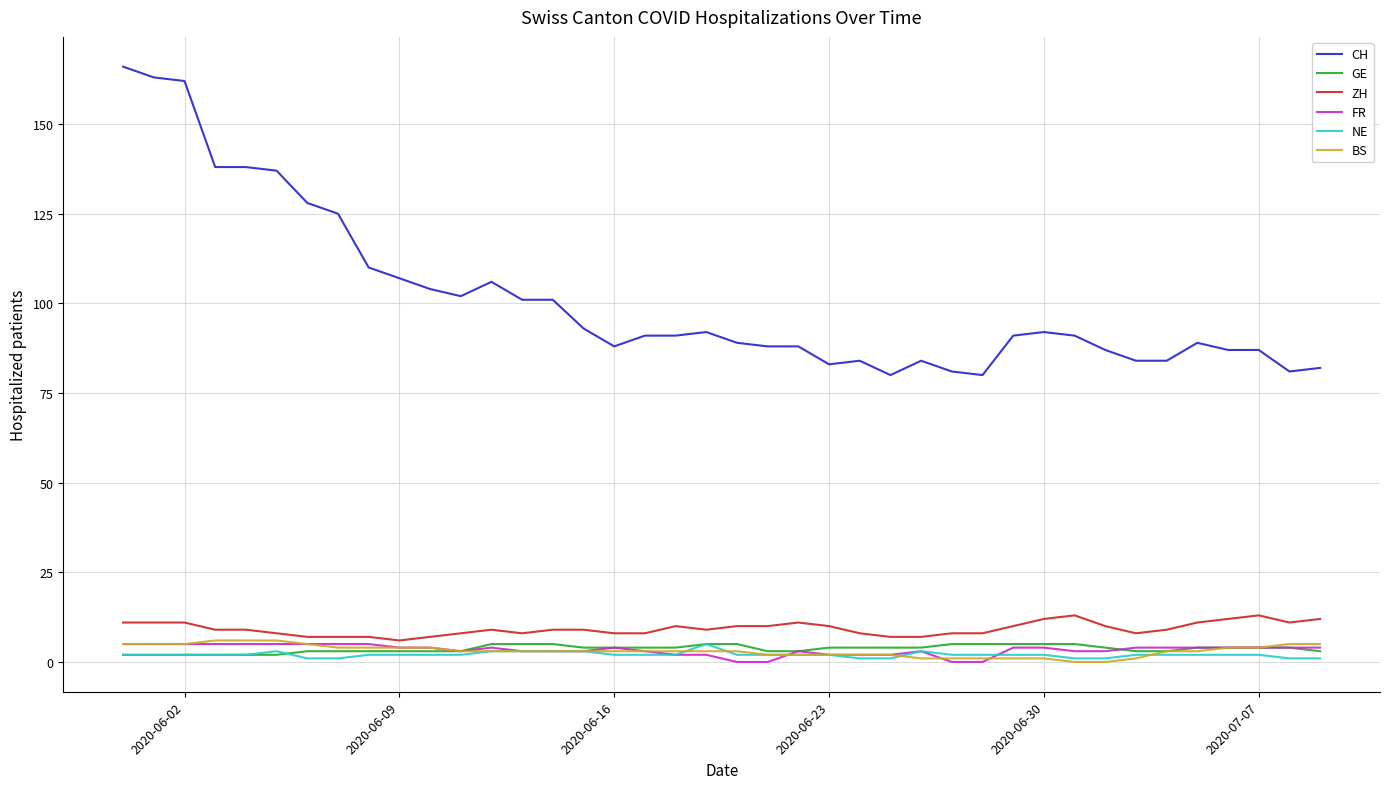

True or false: NE and ZH cross at least once.

False